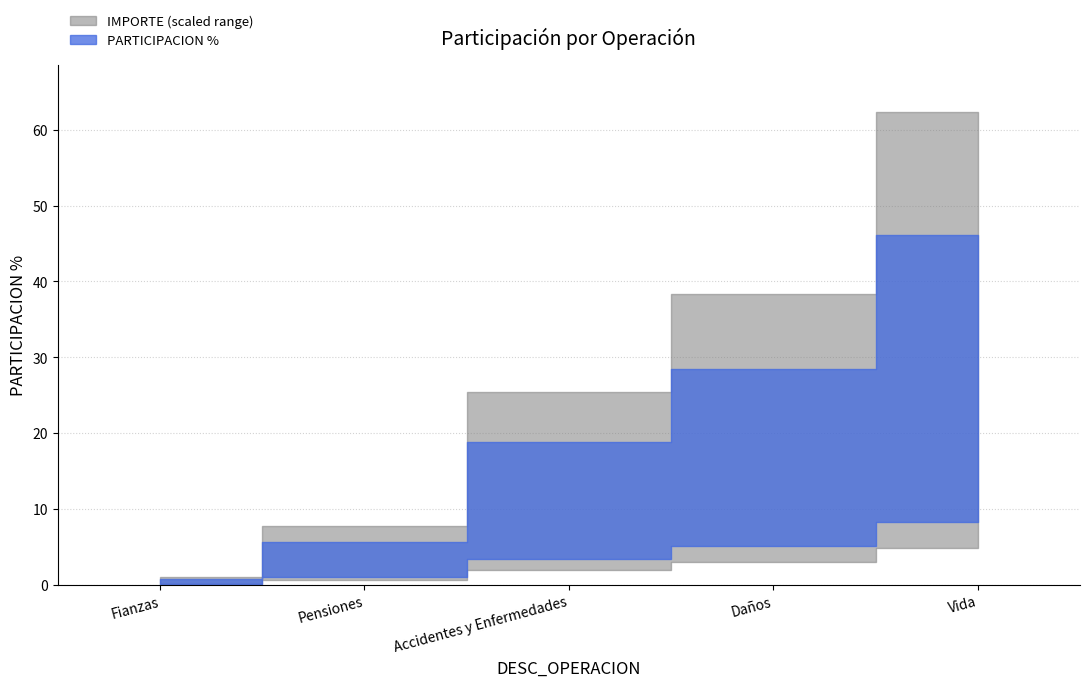

List the series in order of their peak value, lowest first.

PARTICIPACION %, IMPORTE